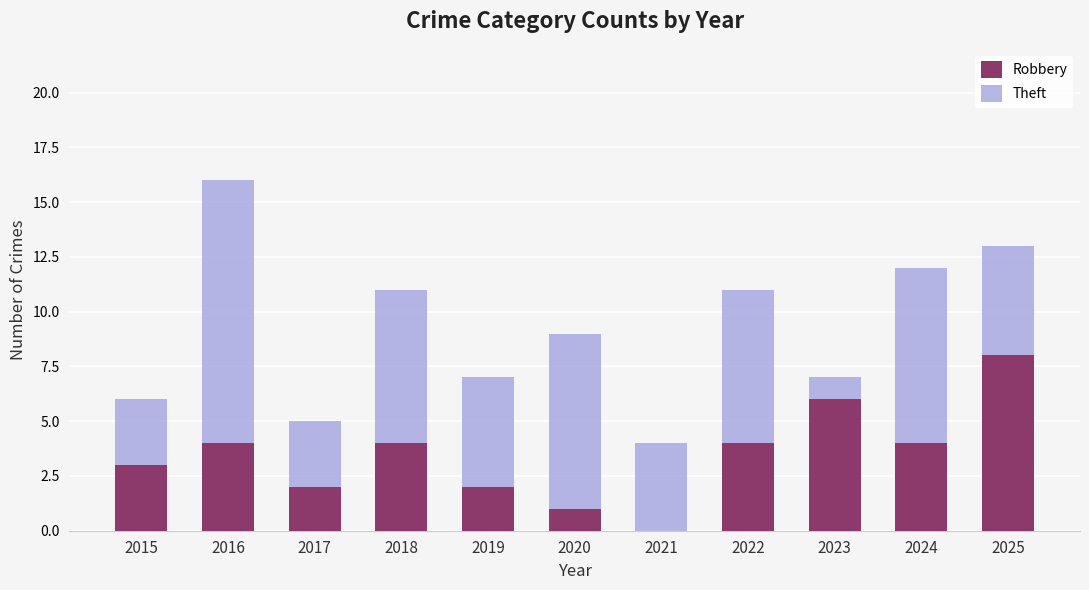

What is the highest value of the Robbery series?

8